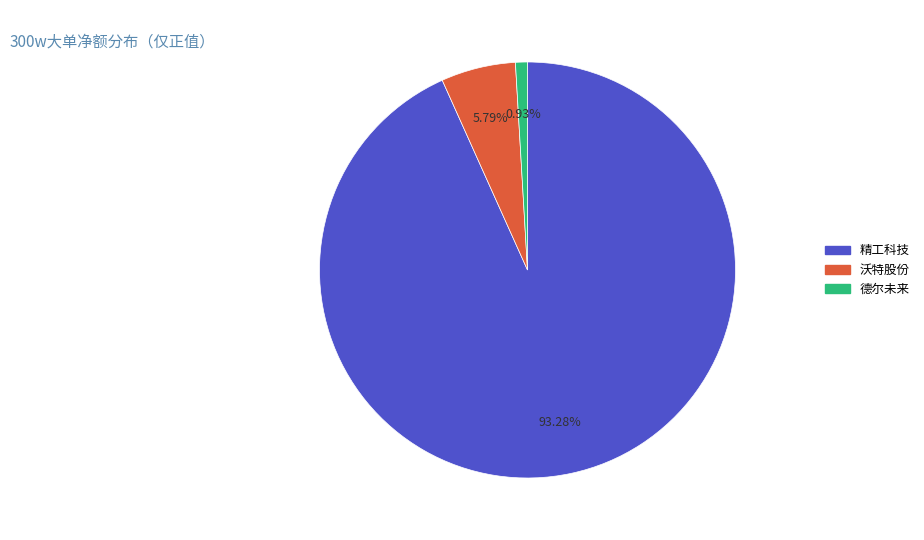

Is there any slice that represents more than half of the pie?

Yes